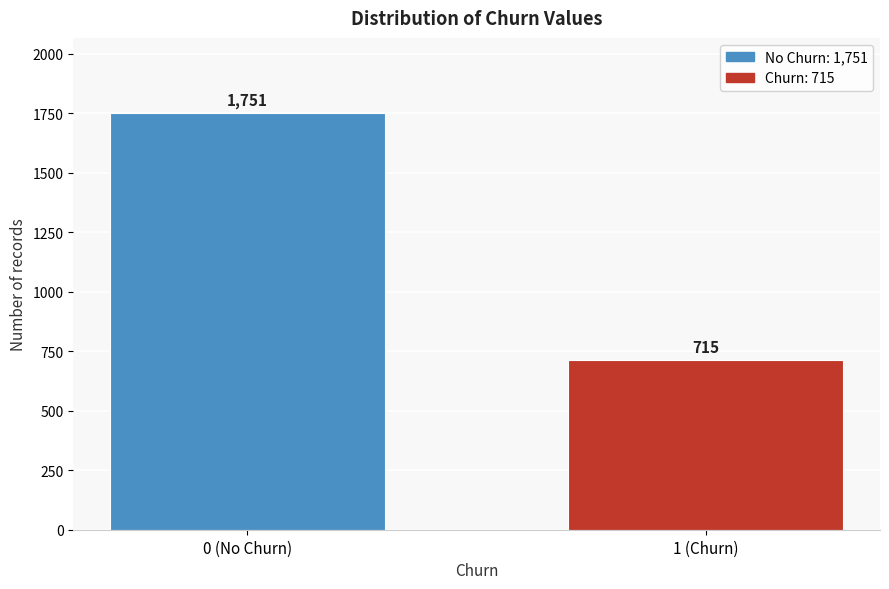

Reading left to right, list all the values displayed in this chart.

1751	715